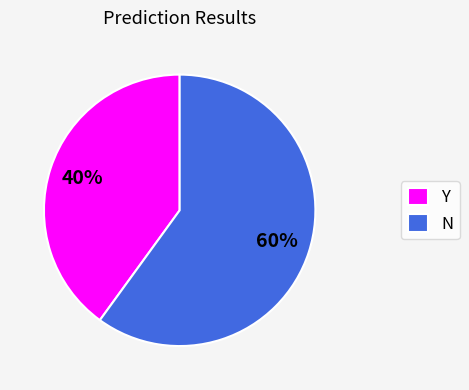

To the nearest percent, what is the difference between the N and Y slice percentages?

20%